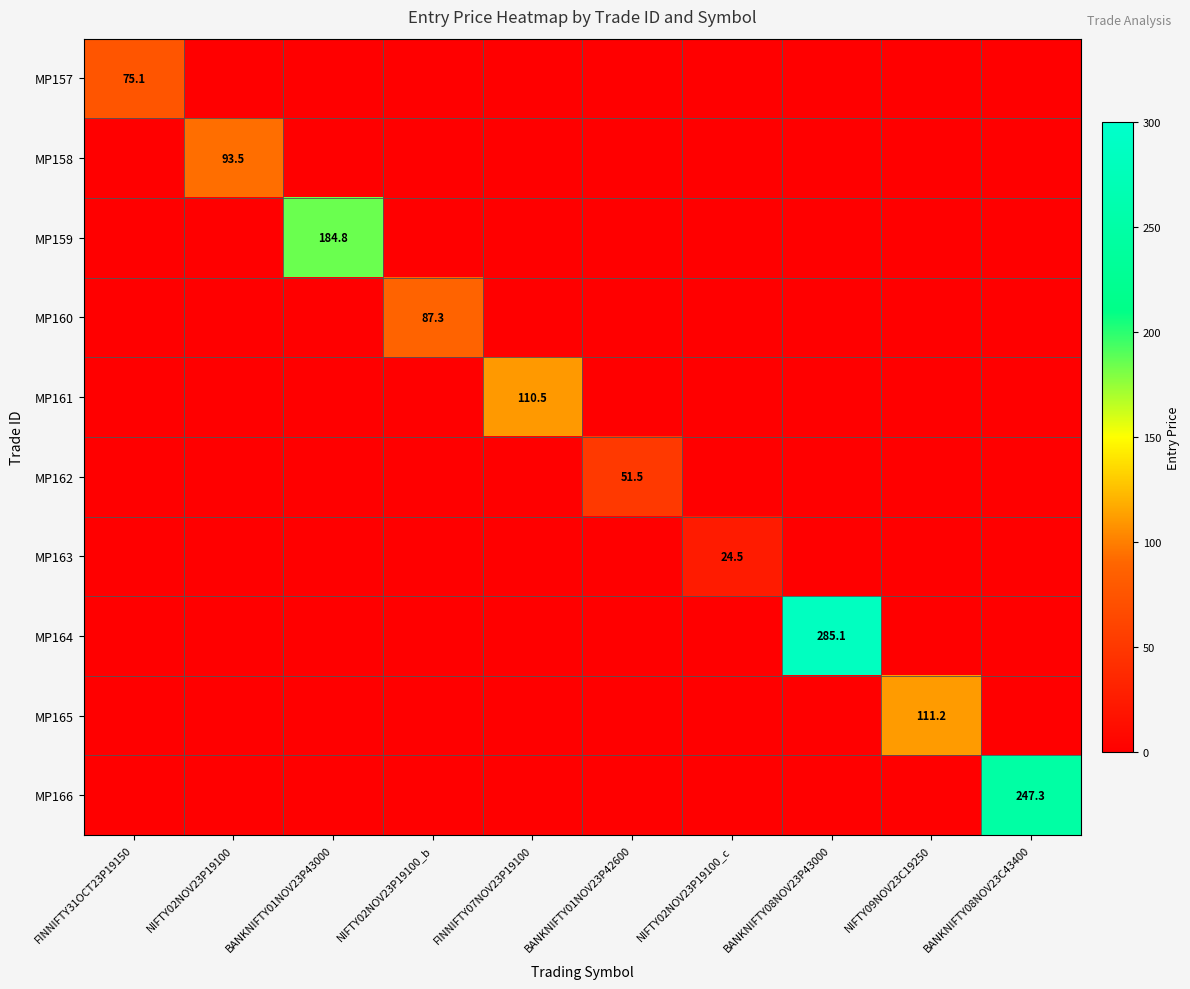

At which category is the sum across all series the highest?

BANKNIFTY08NOV23P43000